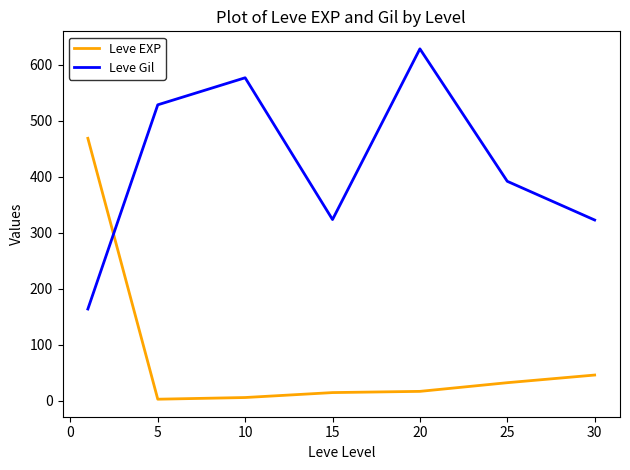

What is the sum of all Leve EXP values?

584.0